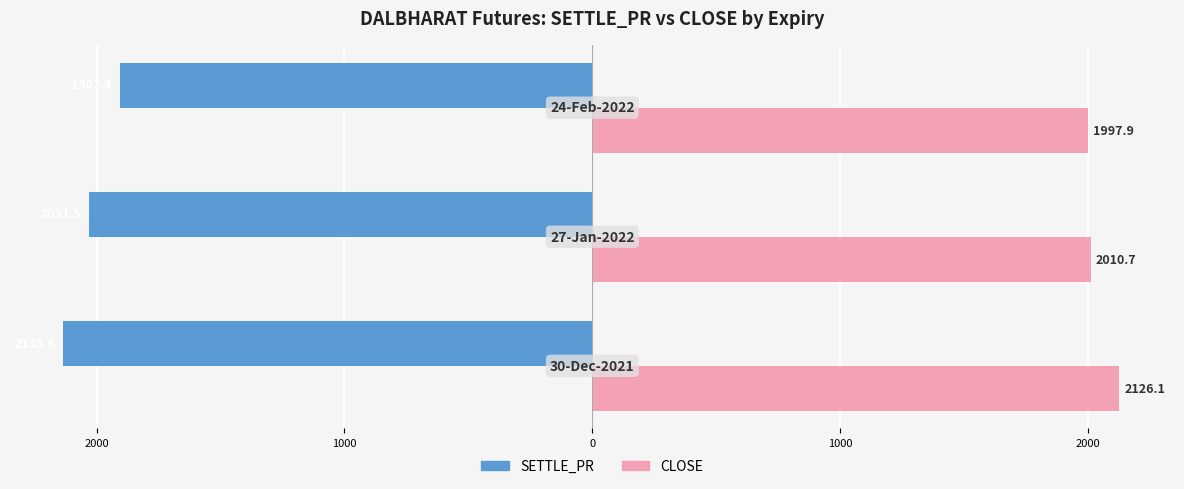

How many distinct data groups are displayed?

2